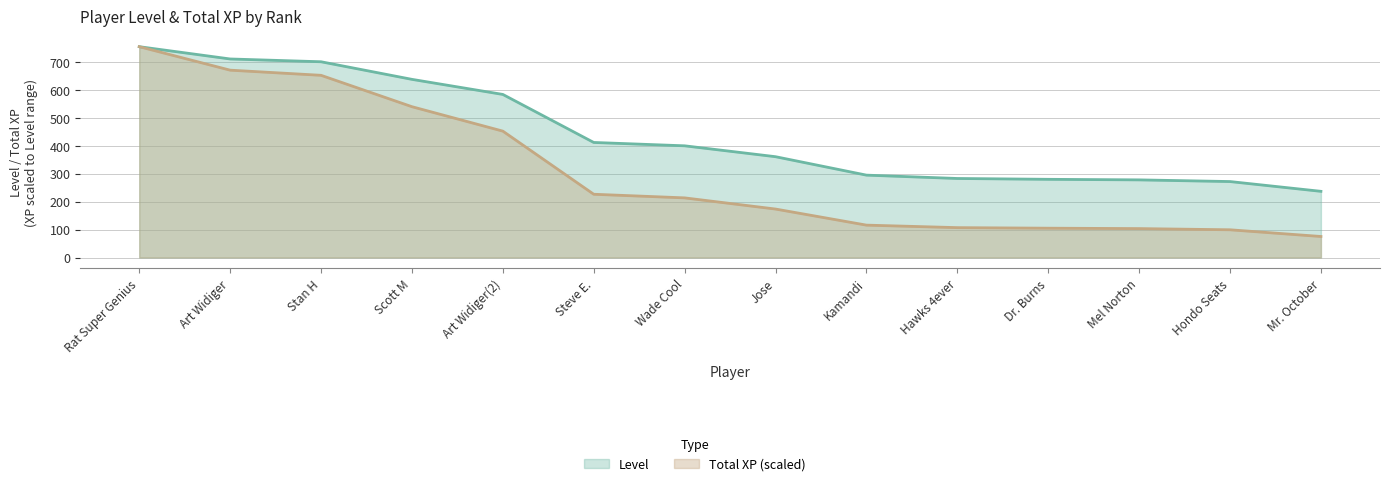

The value of Total XP at Kamandi is 116.0. True or false?

True